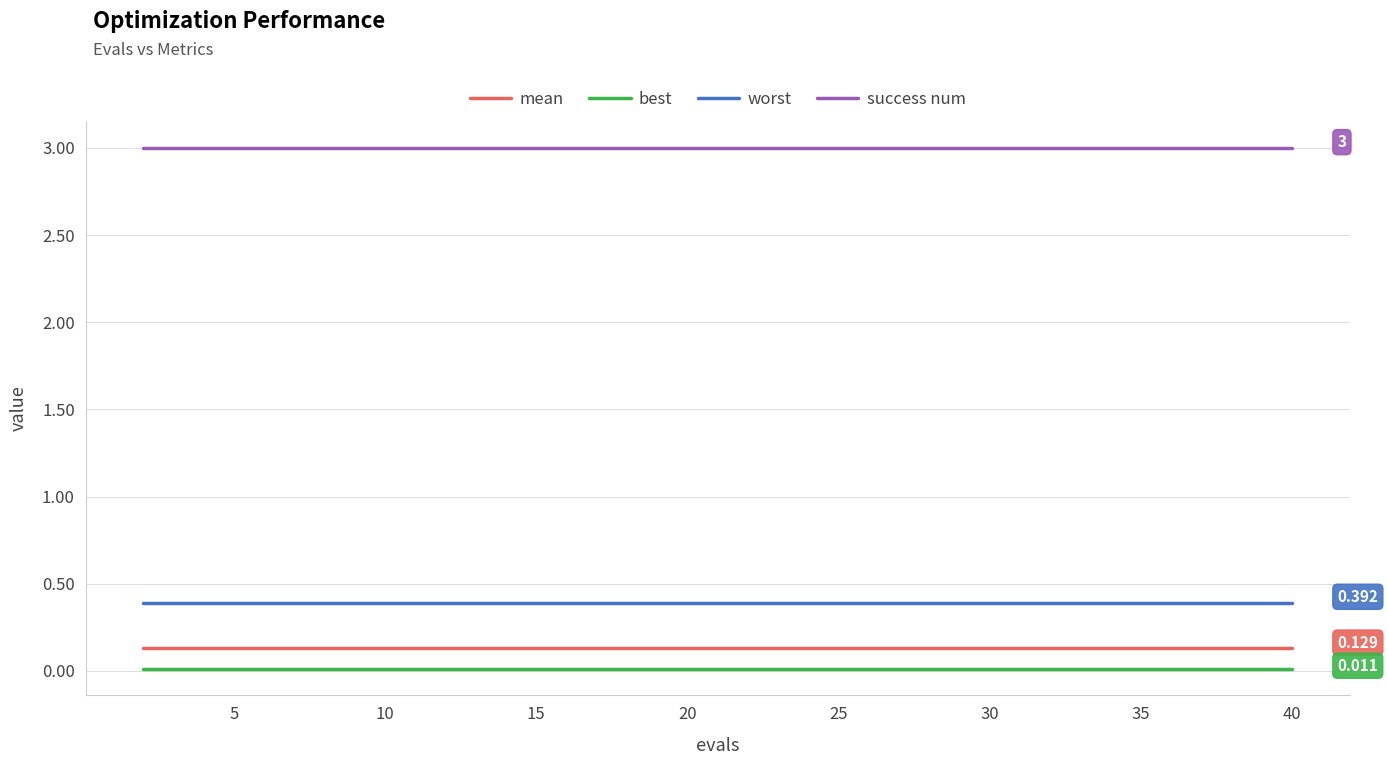

True or false: mean and success num intersect in this chart.

False